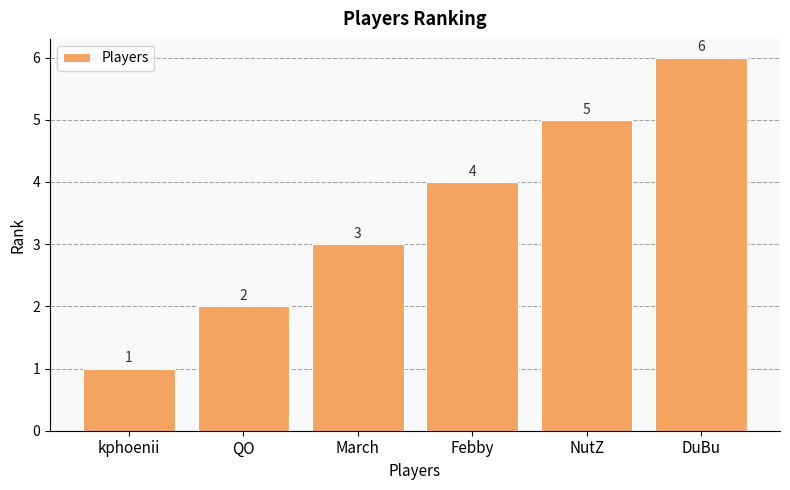

Reading right to left, extract all data points from this chart.

DuBu=6	NutZ=5	Febby=4	March=3	QO=2	kphoenii=1